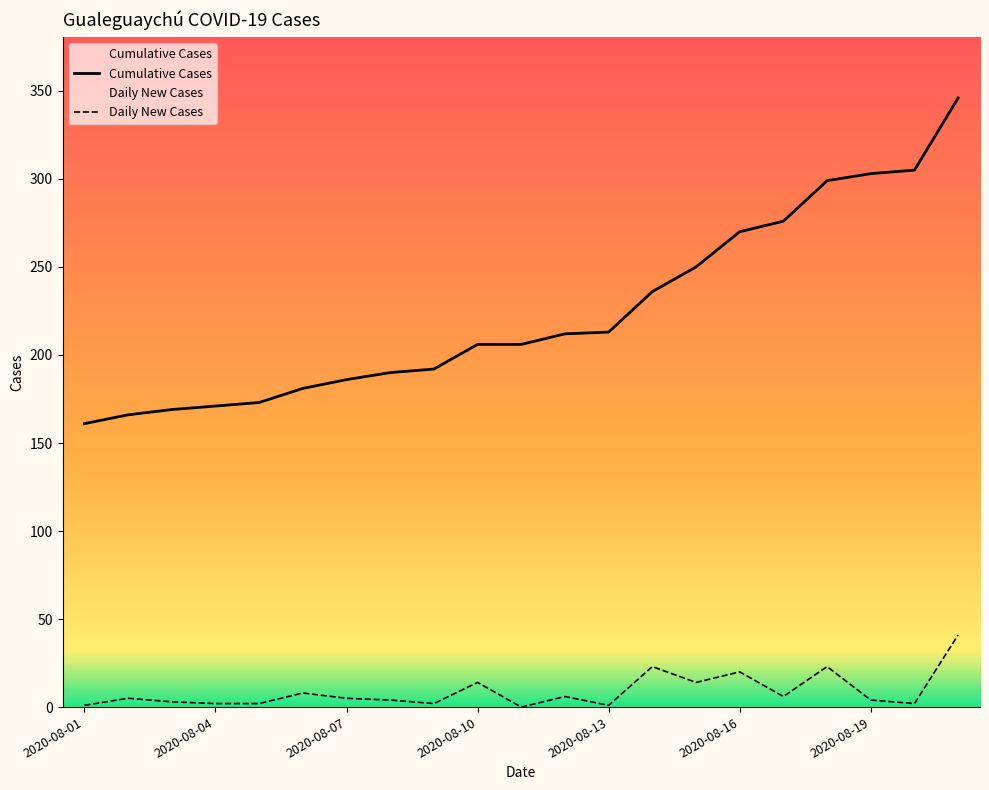

True or false: Daily New Cases and Cumulative Cases cross at least once.

False